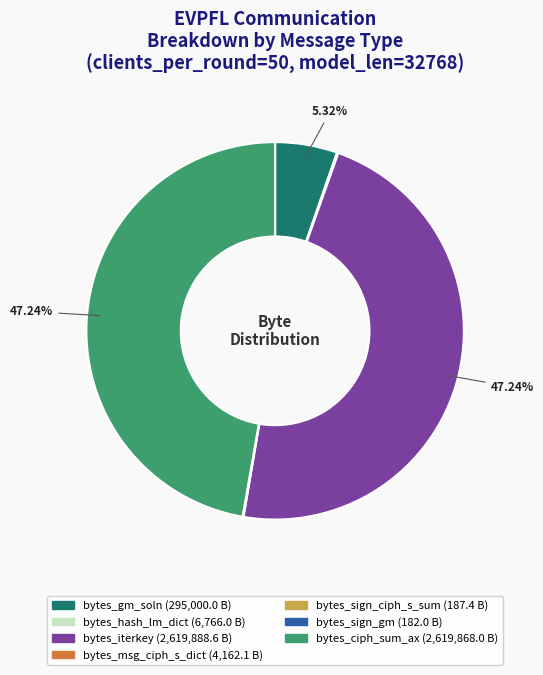

Does any single category account for the majority?

No